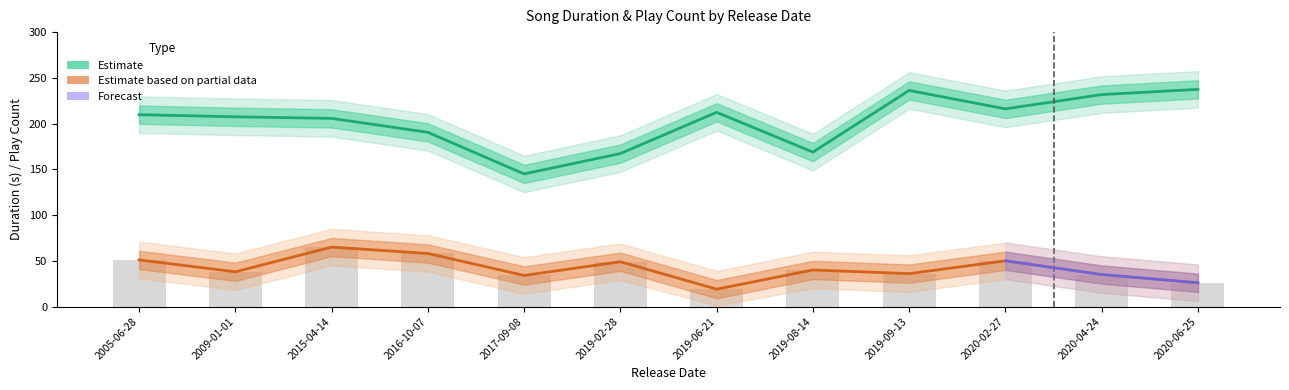

The Duration series shows 53.0 at 2009-01-01. True or false?

False